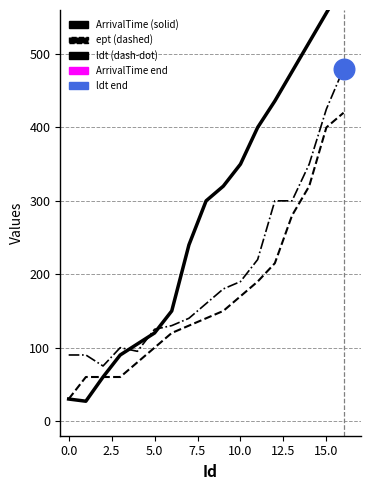

What are all the series names shown in the legend?

ArrivalTime, ept, ldt